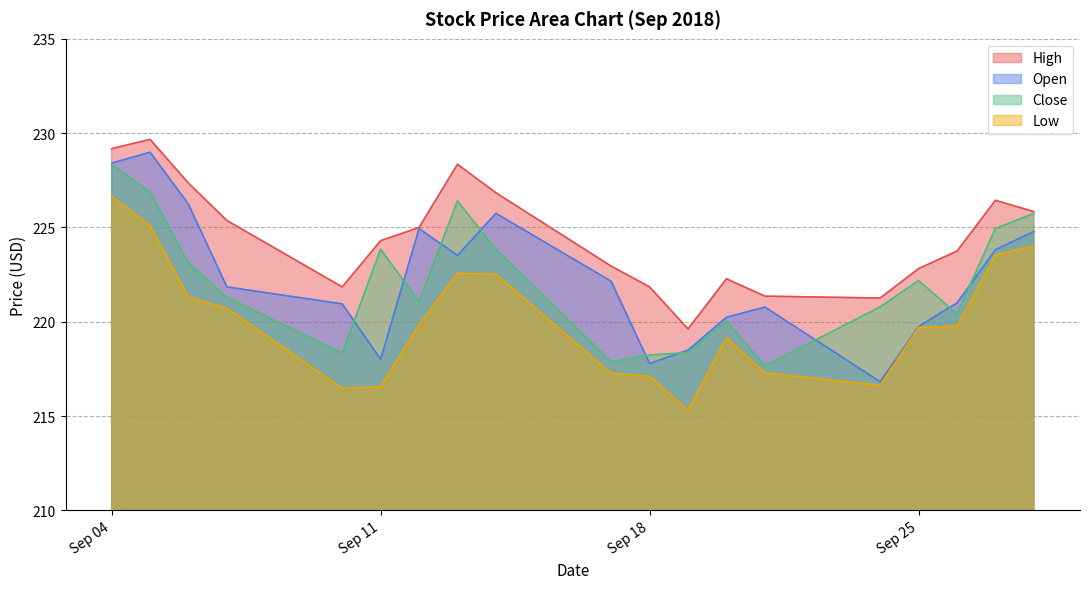

What is the difference between the second highest and second lowest values in the Open series?

10.6